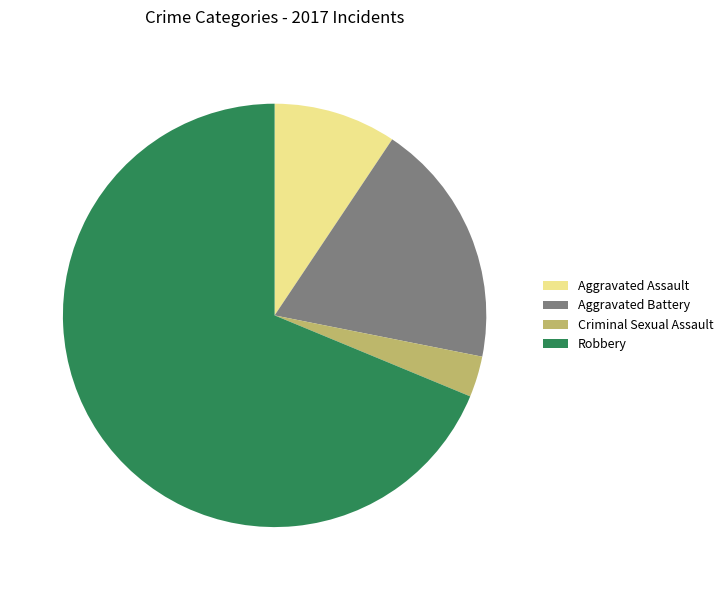

Between Aggravated Assault and Robbery, which is larger?

Robbery